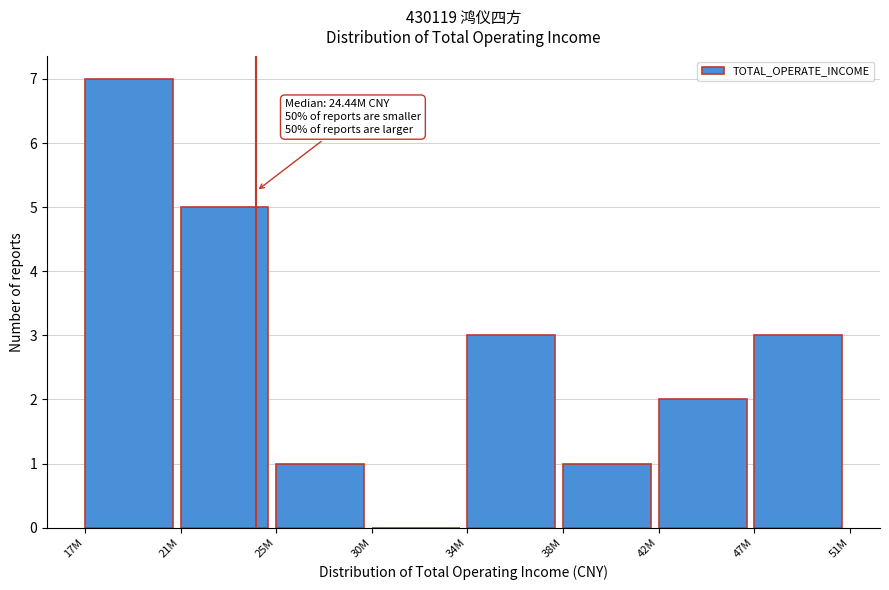

Reading left to right, what are all the values shown in this chart?

17M=7	21M=5	25M=1	30M=0	34M=3	38M=1	42M=2	47M=3